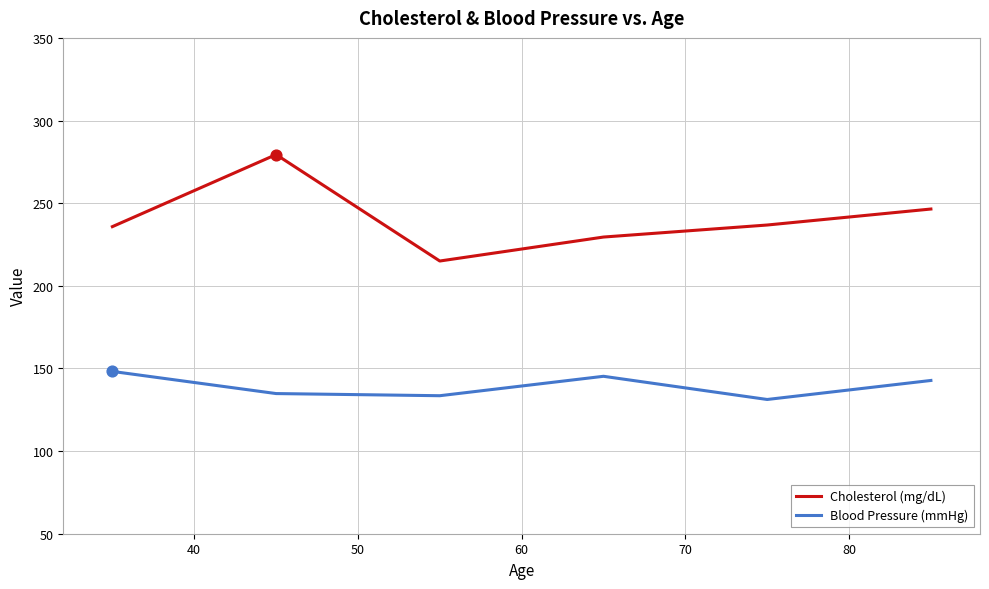

What are all the series names shown in the legend?

Cholesterol (mg/dL), Blood Pressure (mmHg)